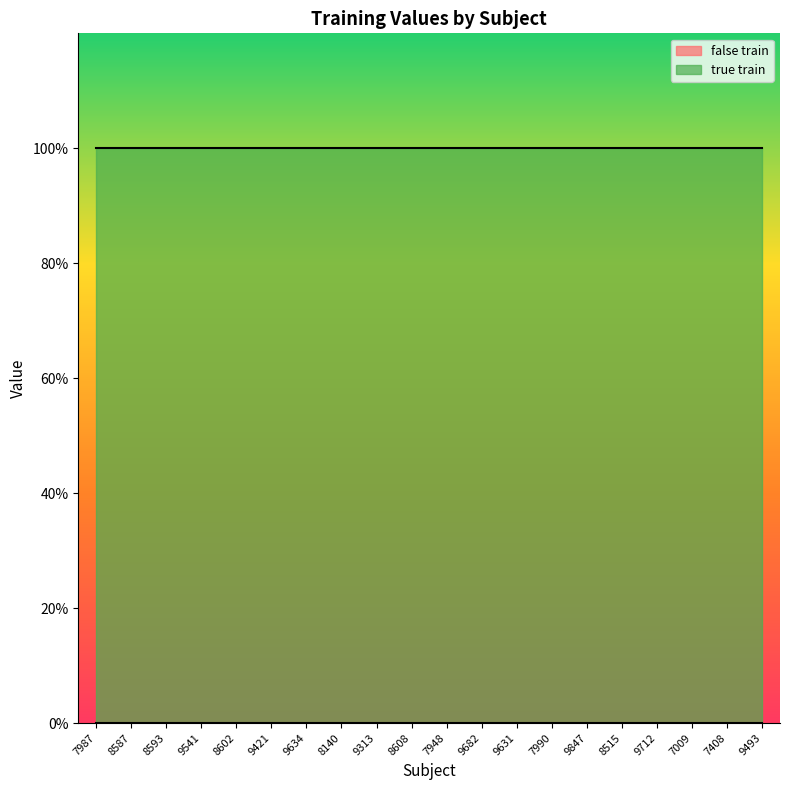

Reading left to right, extract all data points from this chart.

false train: 0	0	0	0	0	0	0	0	0	0	0	0	0	0	0	0	0	0	0	0
true train: 1	1	1	1	1	1	1	1	1	1	1	1	1	1	1	1	1	1	1	1